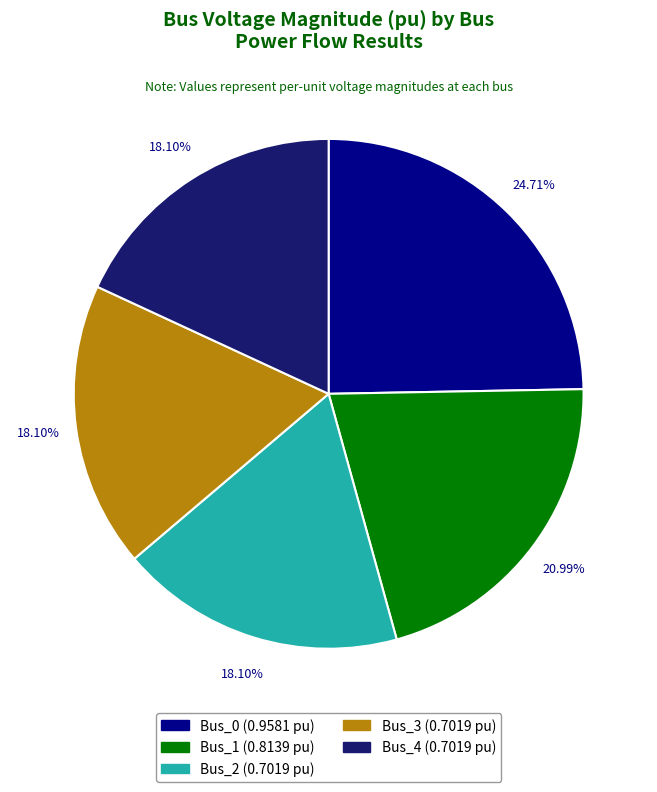

Do Bus_3 and Bus_4 together represent more than half of the pie?

No